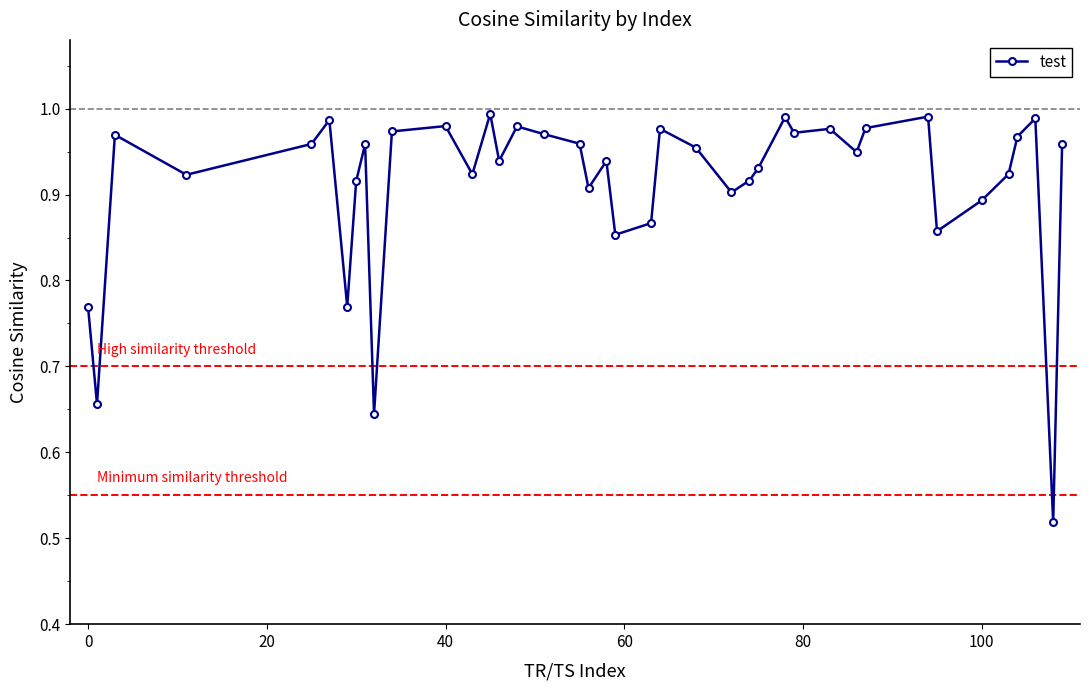

True or false: there are more than 2 points higher than both neighbors.

True